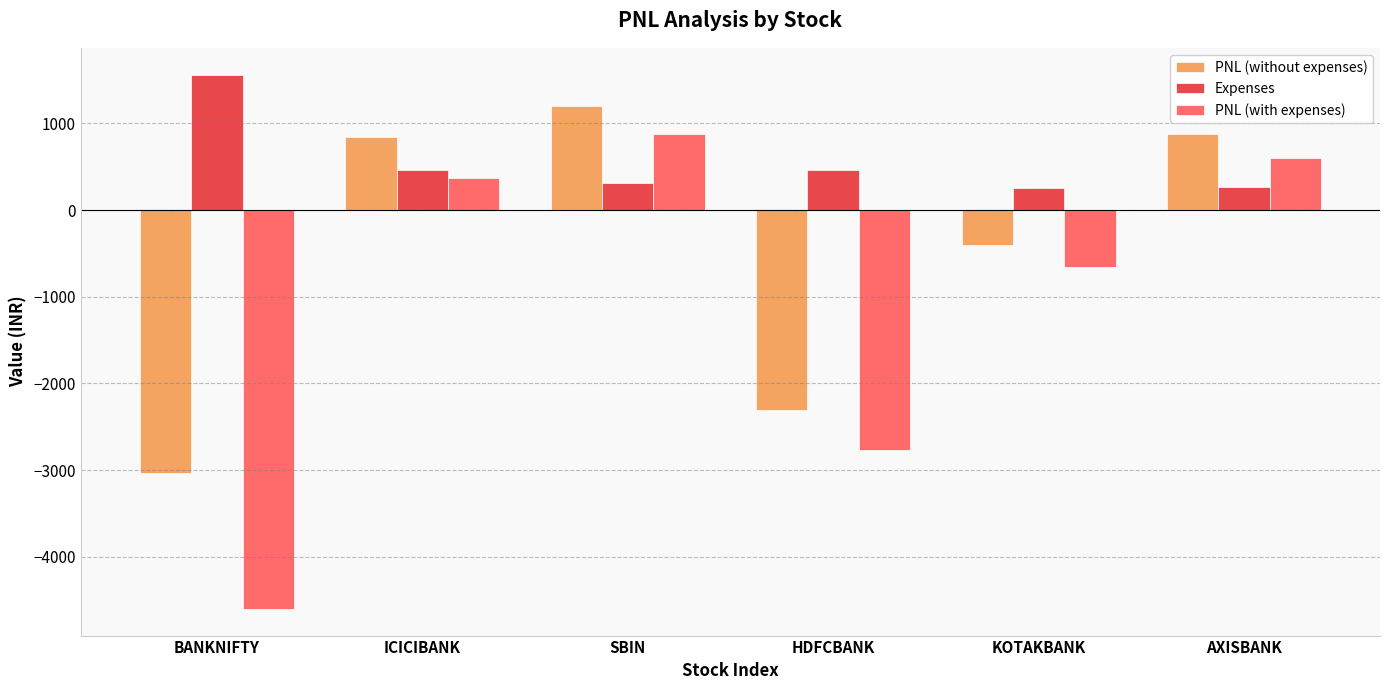

What is the sum of all Expenses values?

3330.2